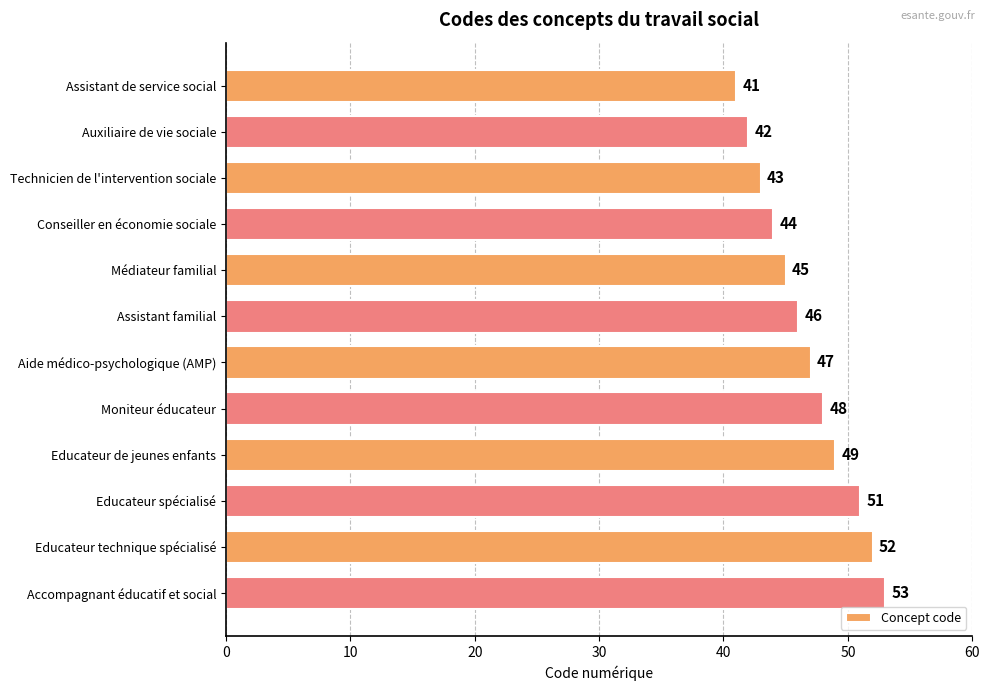

Where is the data nearest to the value 47?

Aide médico-psychologique (AMP)